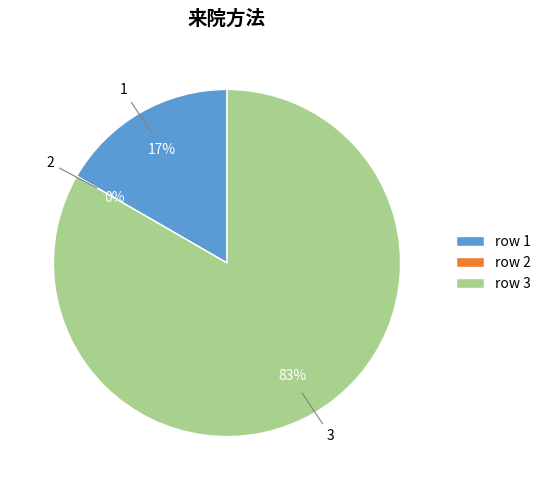

What percentage do 1 and 3 together represent?

100.0%